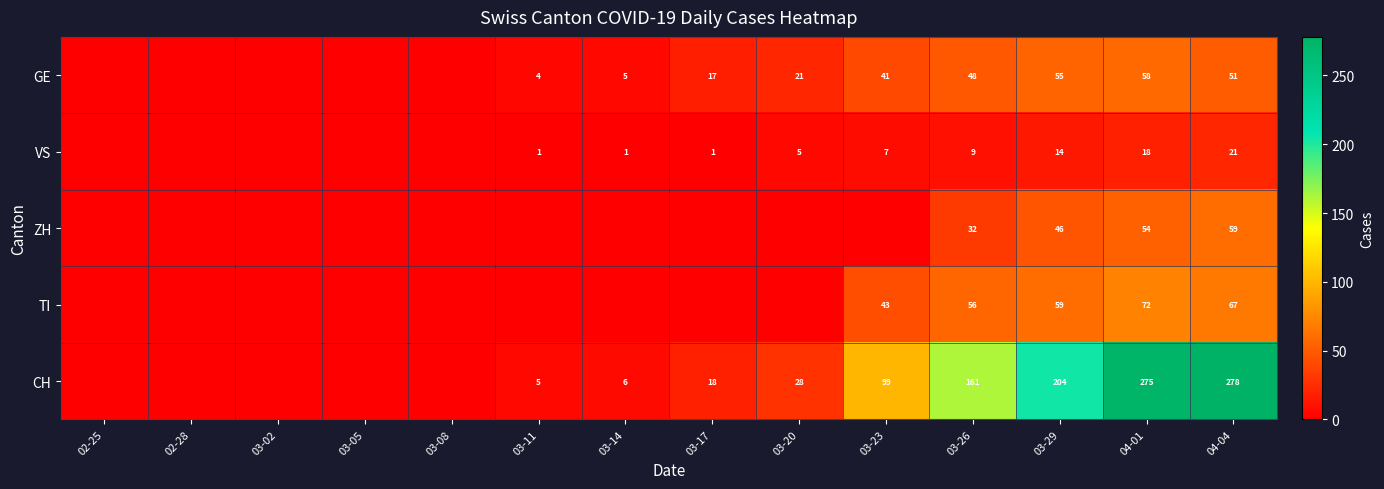

What is the total value across all series at 04-01?

477